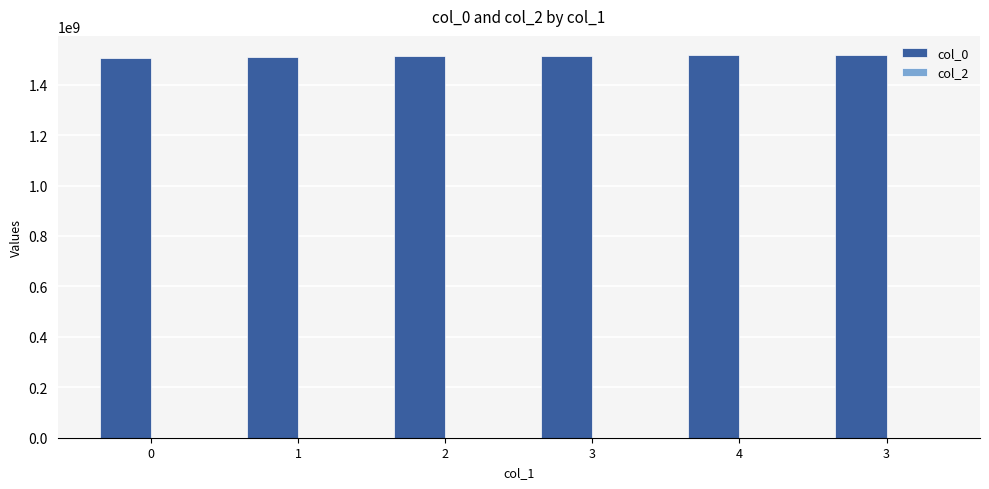

Does the chart contain any negative values?

No